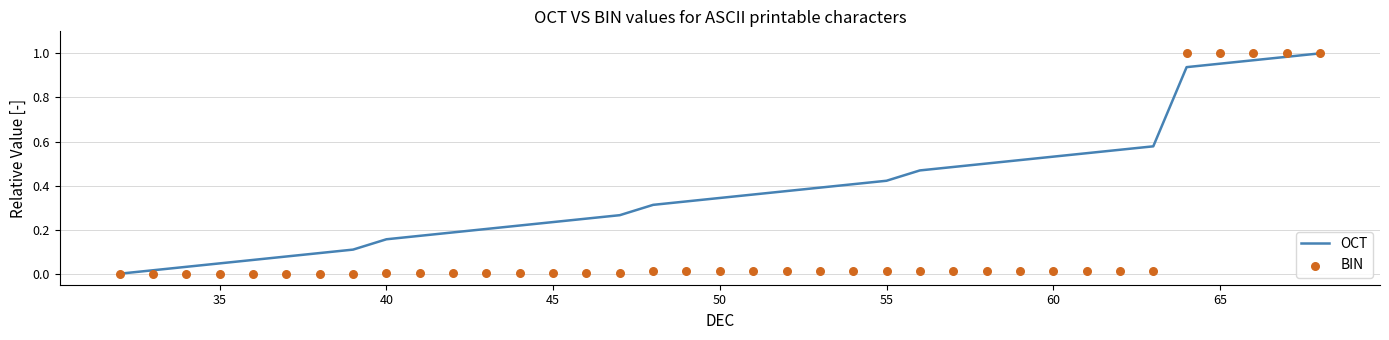

Which series has the widest spread of Y values?

OCT